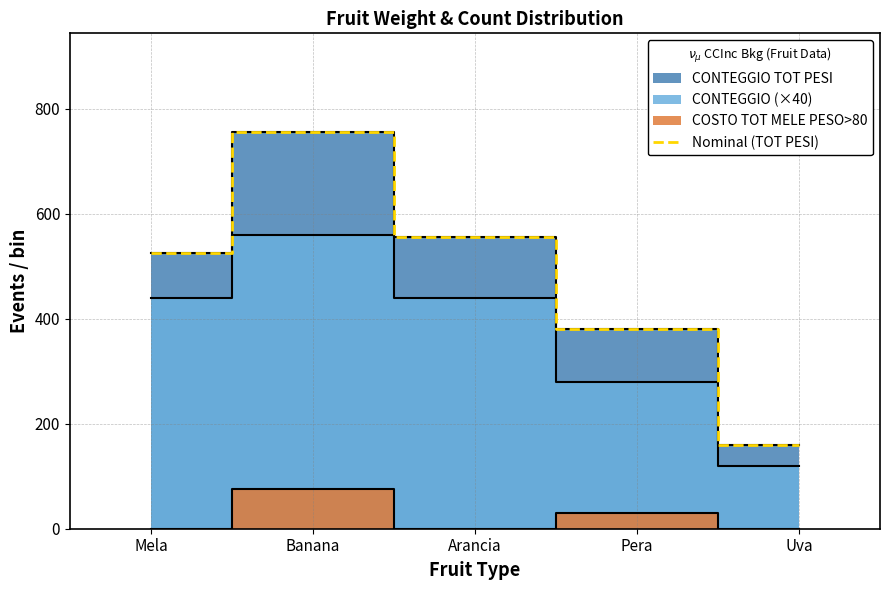

What is the smallest value displayed?

160